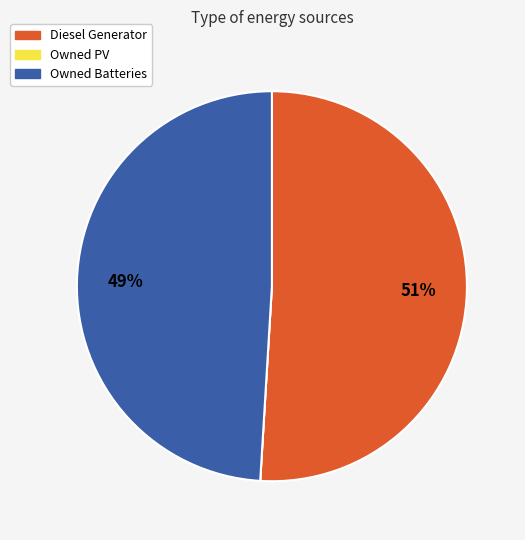

Between Owned Batteries and Diesel Generator, which is larger?

Diesel Generator